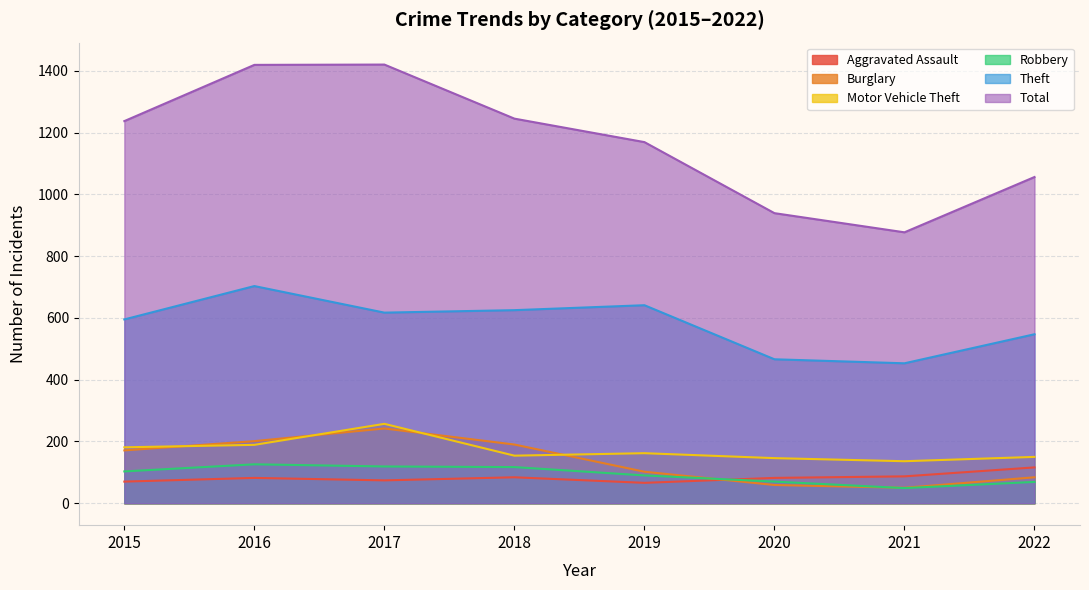

True or false: Total has a value of 1933 at 2015.

False